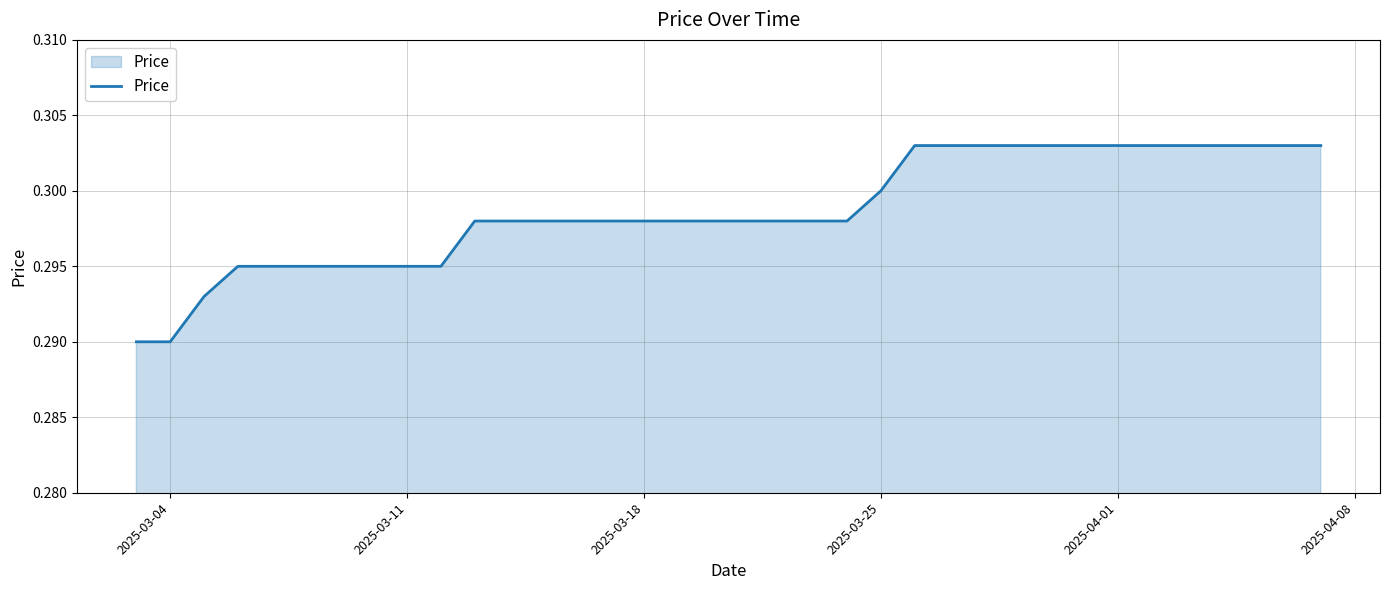

How many distinct data groups are displayed?

1